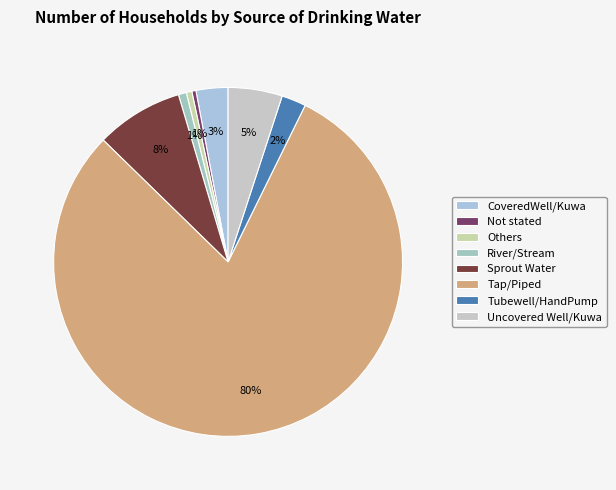

To the nearest percent, what is the combined percentage of Uncovered Well/Kuwa and Sprout Water?

13%